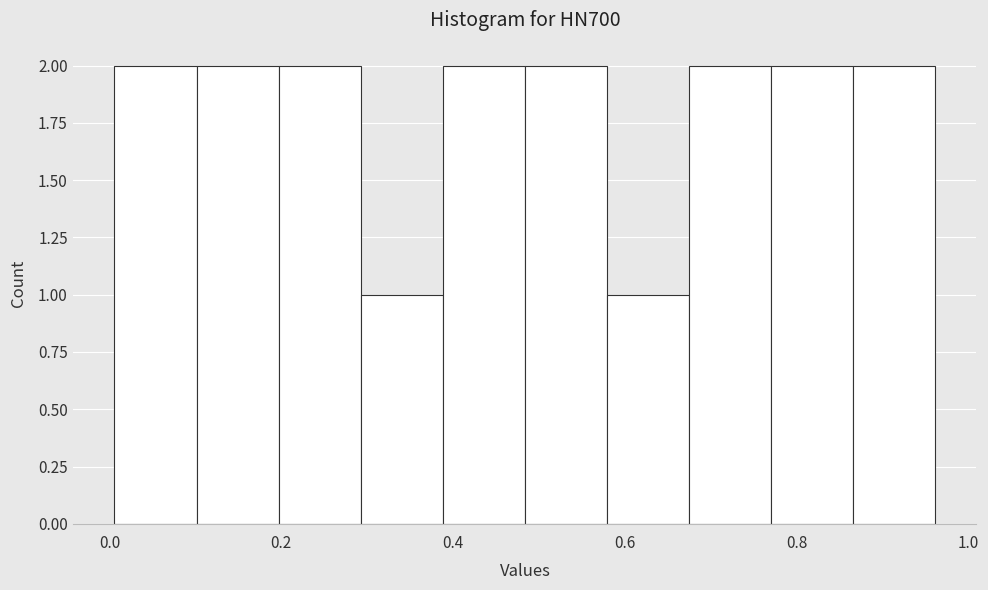

Reading left to right, transcribe this chart: for each bar, give the range it covers on the x-axis and its height. Neither the bar edges nor the heights are printed on the chart, so give them approximately, as read against the axes.

0.00 to 0.10: 2
0.10 to 0.20: 2
0.20 to 0.30: 2
0.30 to 0.38: 1
0.38 to 0.48: 2
0.48 to 0.58: 2
0.58 to 0.68: 1
0.68 to 0.78: 2
0.78 to 0.86: 2
0.86 to 0.96: 2